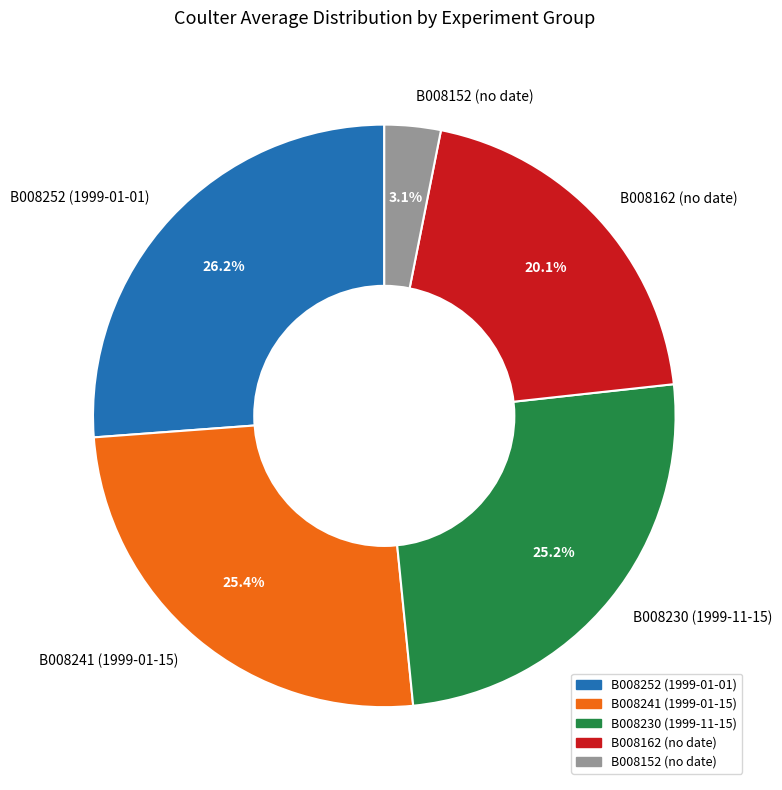

Which category has the smallest portion of the pie?

B008152 (no date)